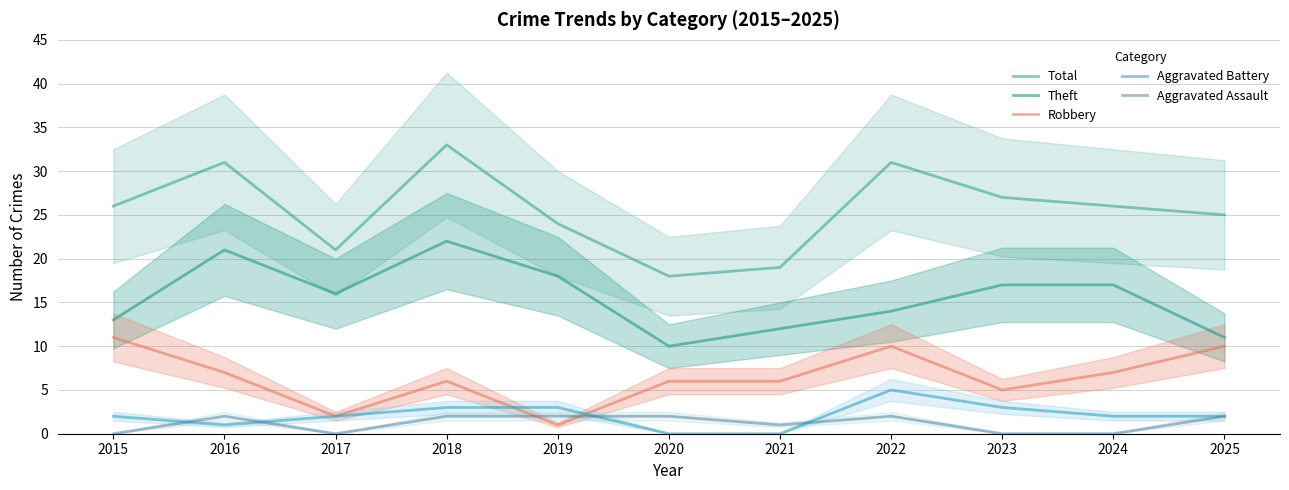

What is the sum of the Theft values at 2017 and 2018?

38